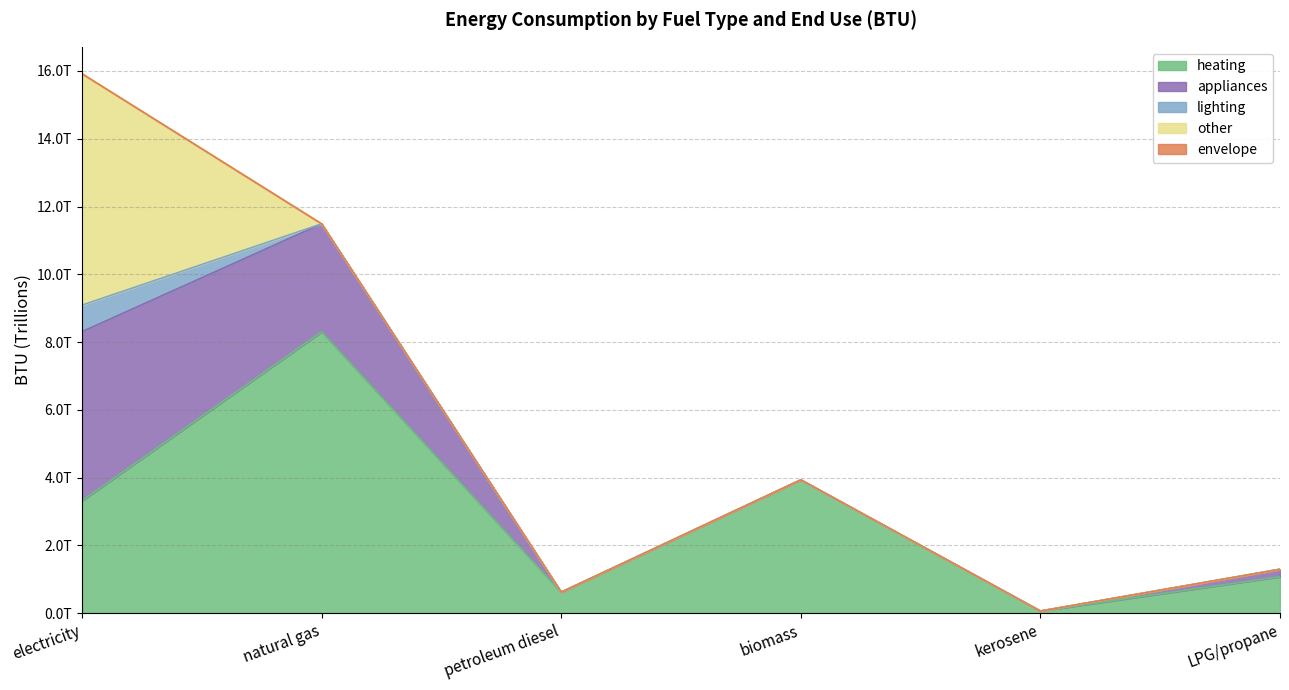

Does the chart have visible grid lines?

Yes